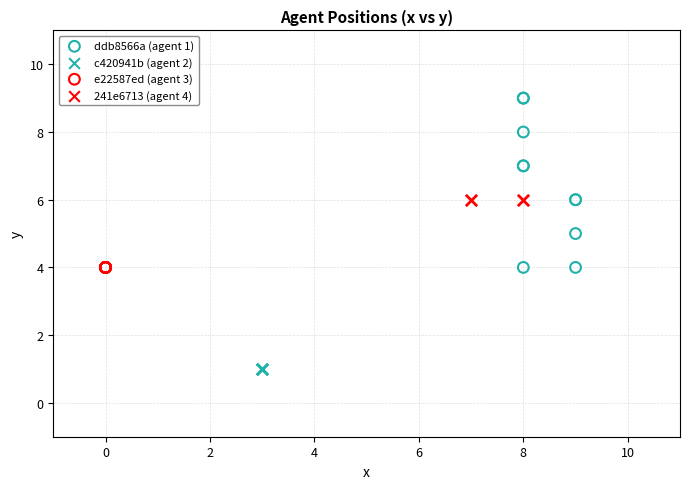

Which series contains the lowest Y value?

c420941b (agent 2)